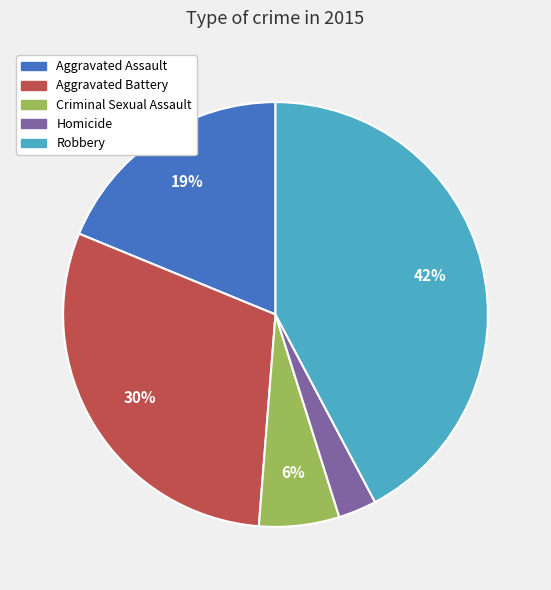

Which slice is the smallest?

Homicide